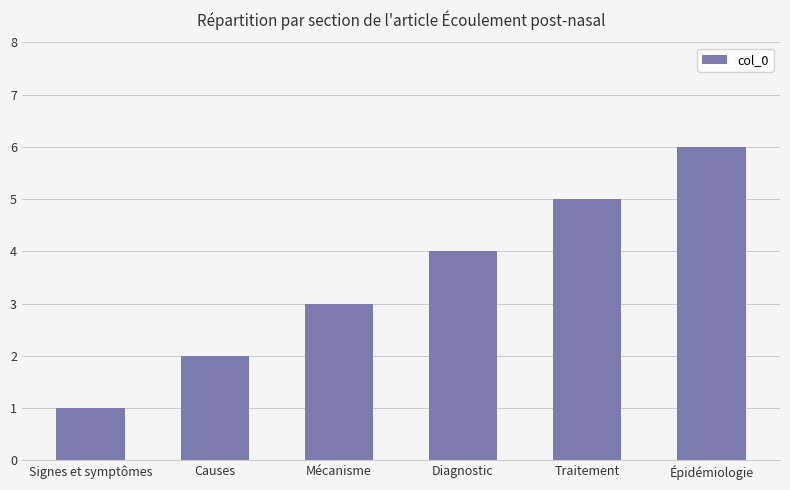

Reading right to left, list all the values displayed in this chart.

6	5	4	3	2	1